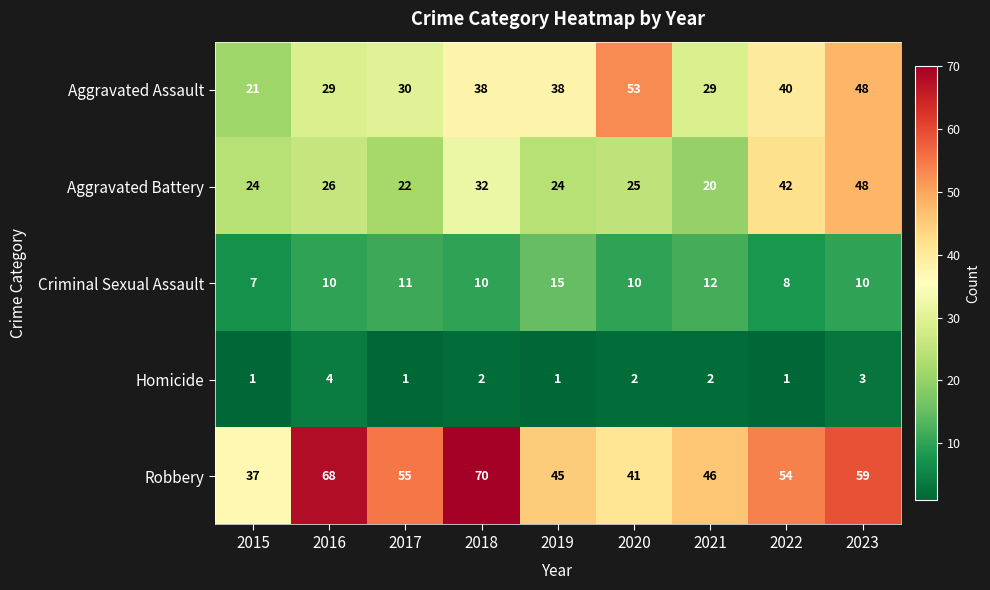

Is it true that Homicide equals 1 at 2019?

True